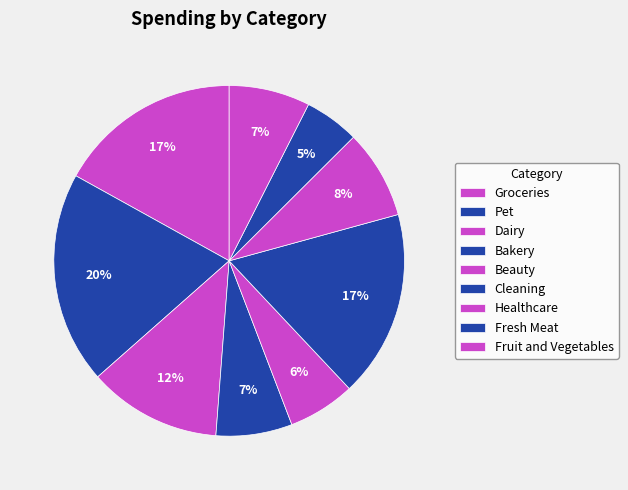

Combined, do Bakery and Pet account for over 50%?

No